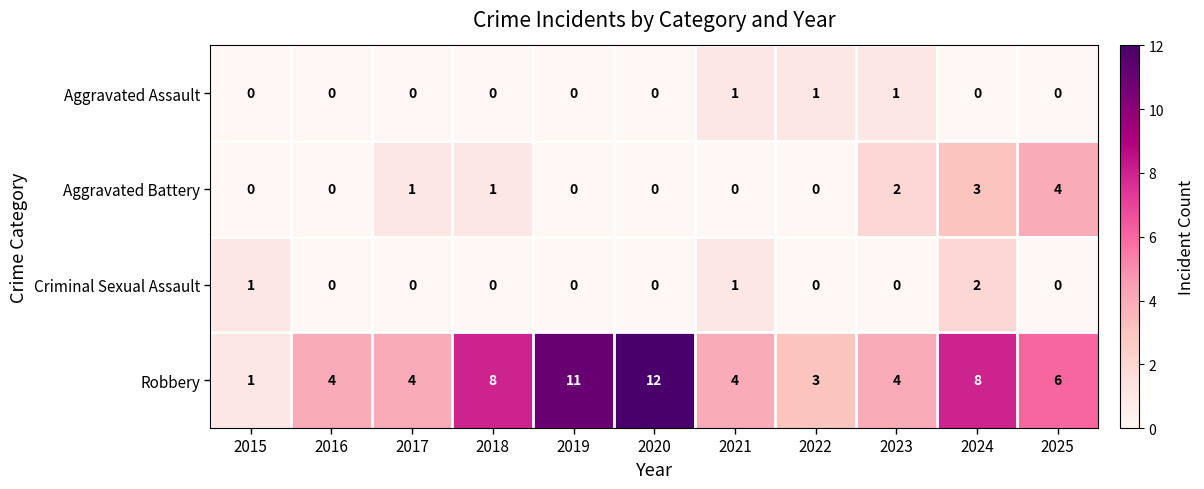

True or false: Aggravated Battery has a value of 0 at 2016.

True